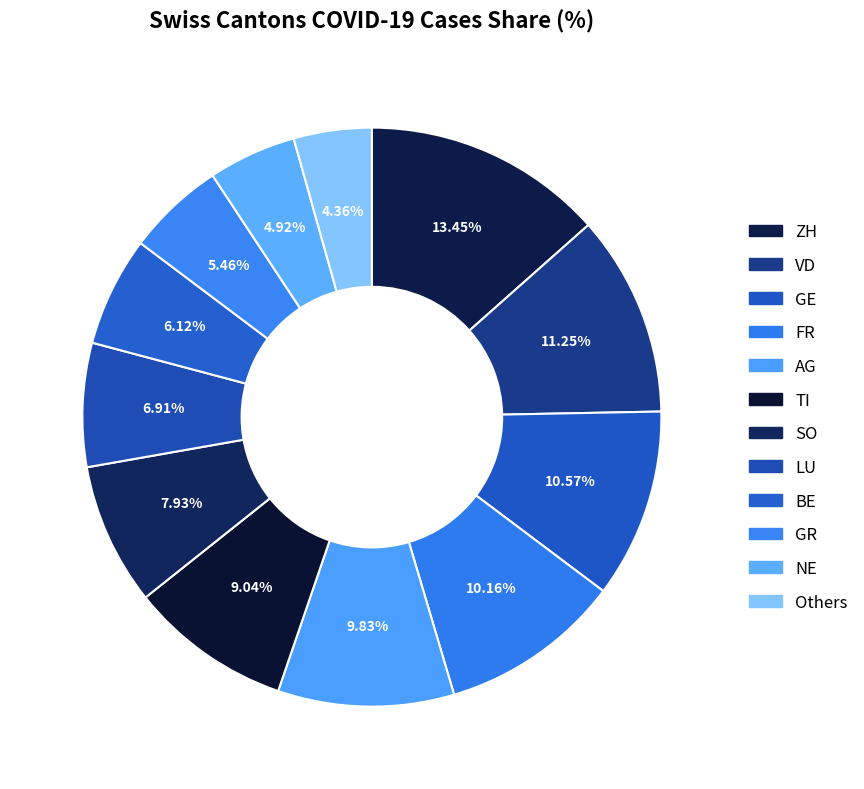

How many slices are in this pie chart?

12